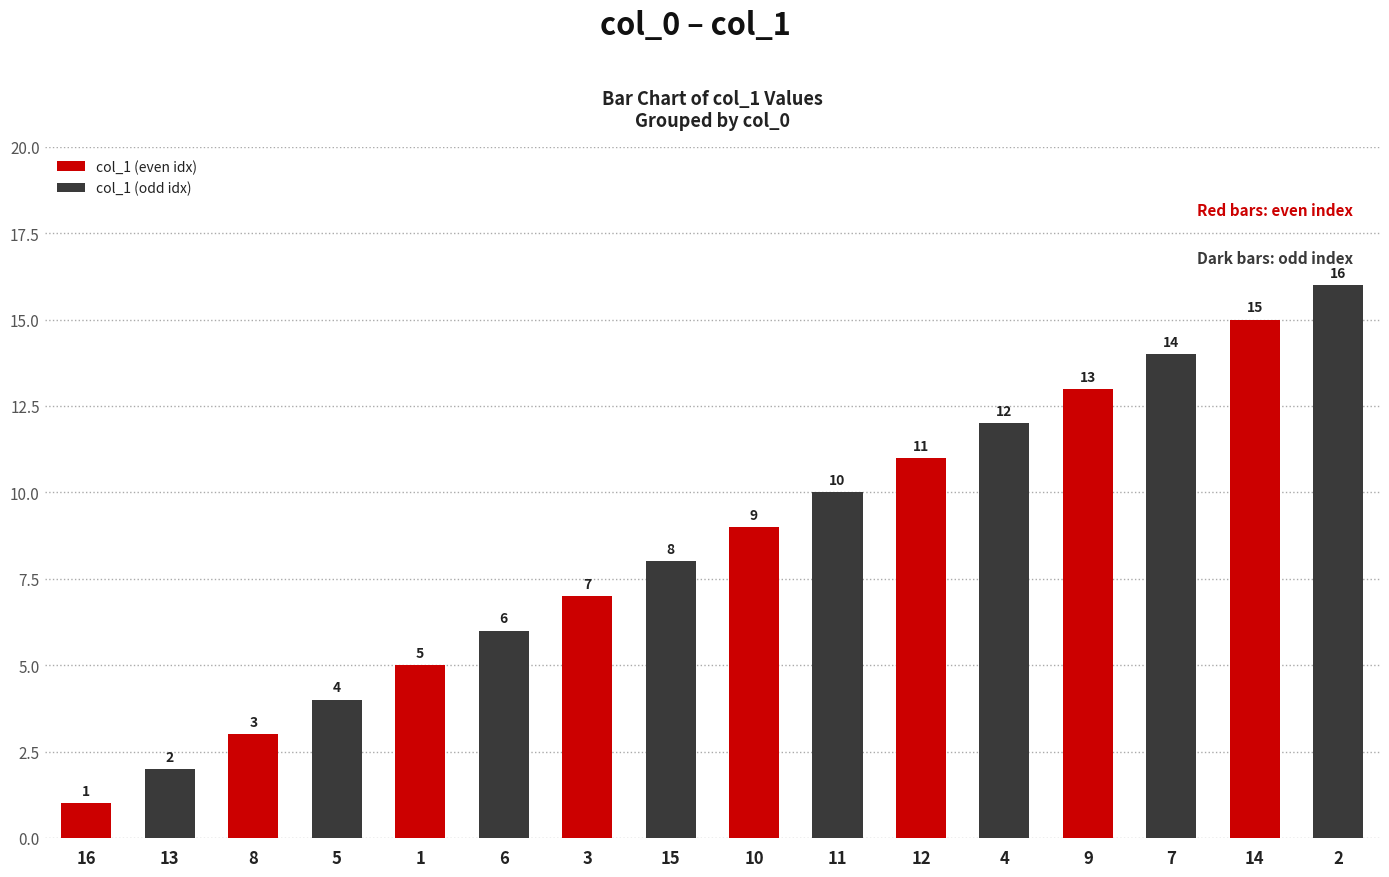

What is the change in value from 15 to 4?

+4